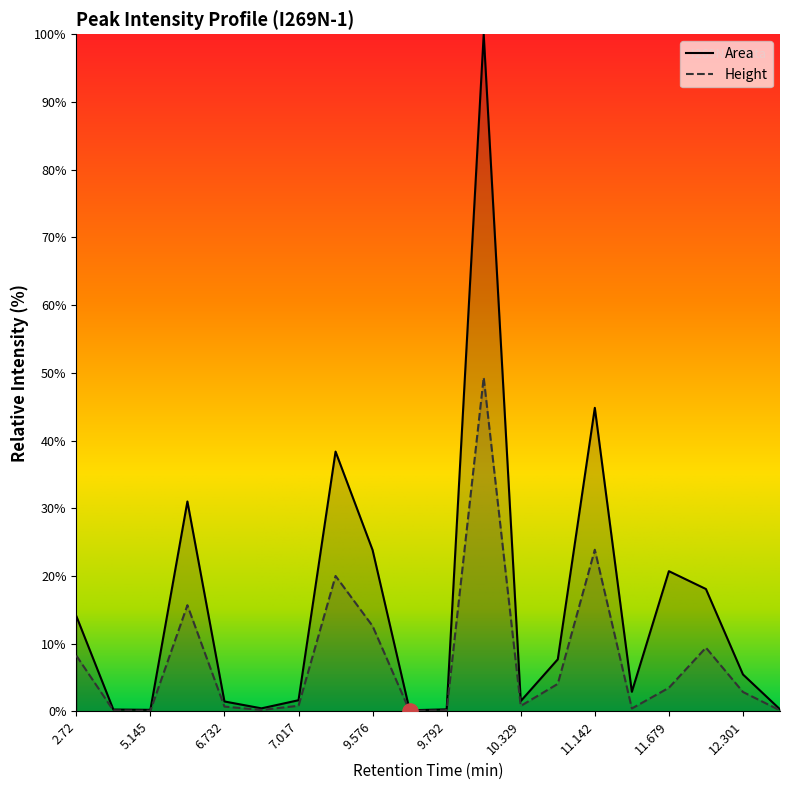

Which series has the largest total across all categories?

Area